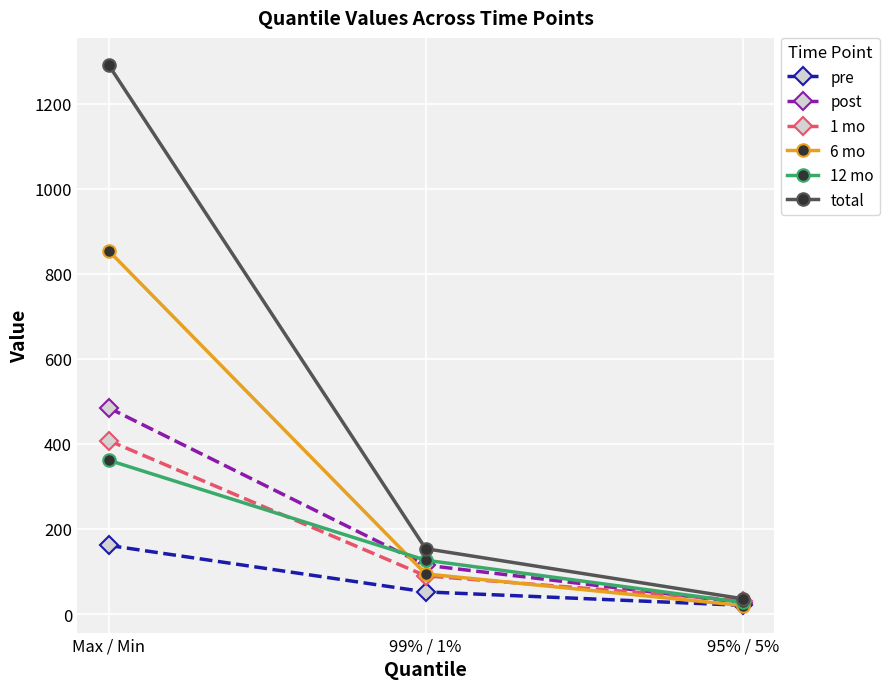

What is the total value across all series at 99% / 1%?

631.1